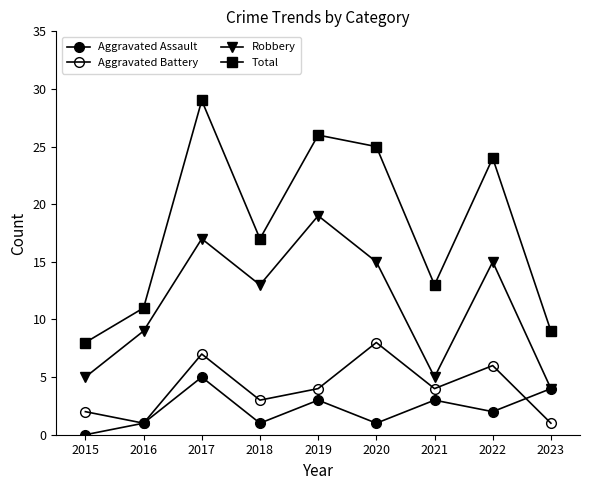

Is it true that Aggravated Battery equals 1 at 2023?

True